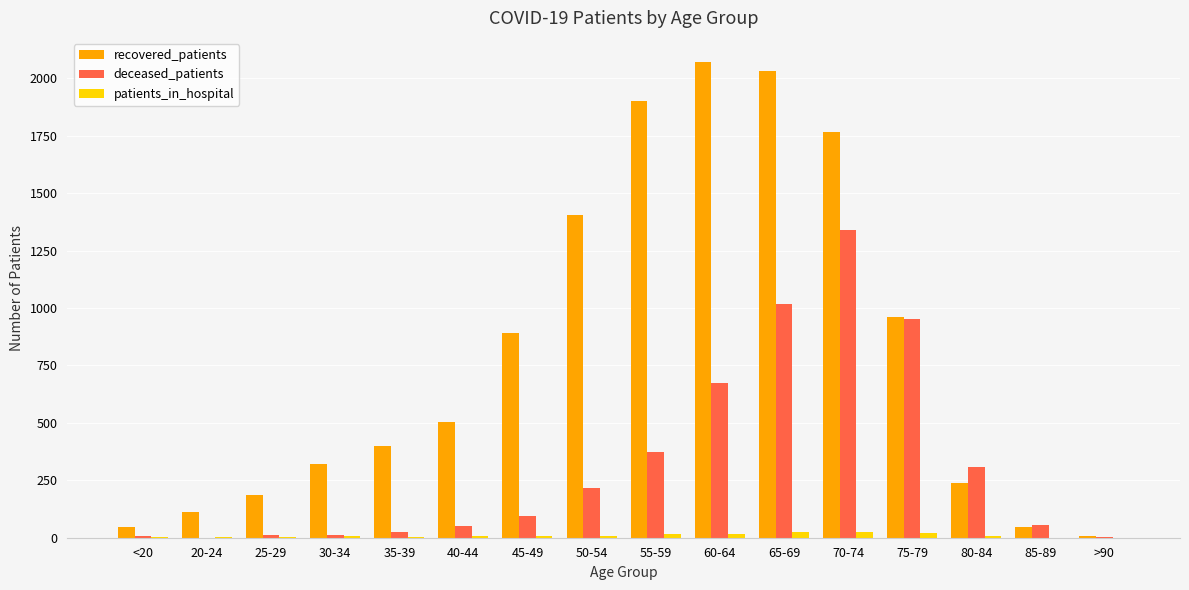

At which label is recovered_patients closest to 1040?

75-79